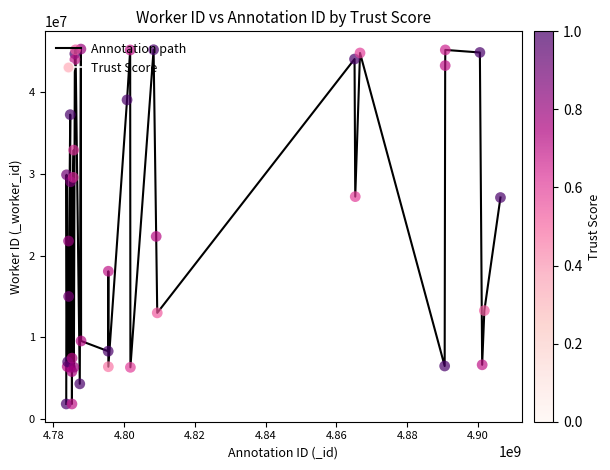

What is the smallest value displayed?

1853182